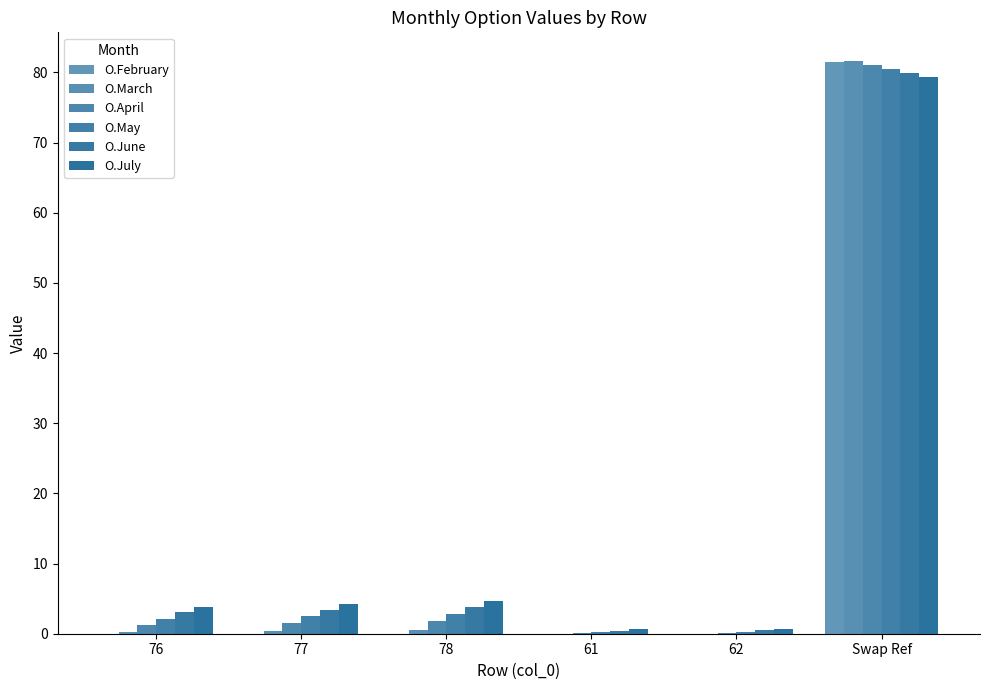

How many groups of bars are there?

6